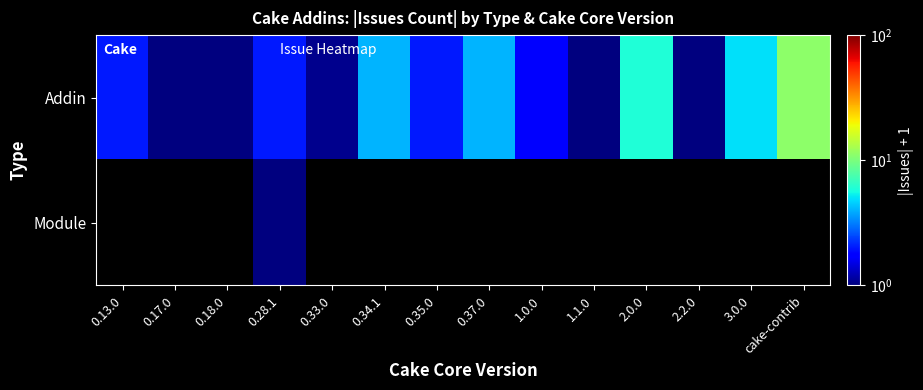

Which category has the lowest value across all series?

0.17.0